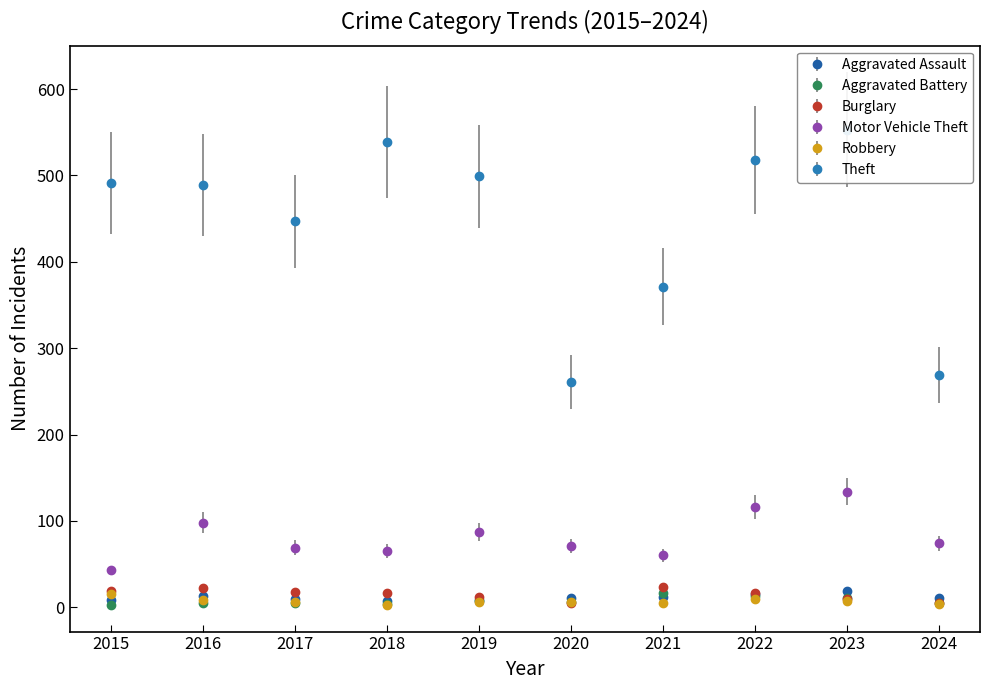

Where is Aggravated Assault nearest to the value 13?

2016